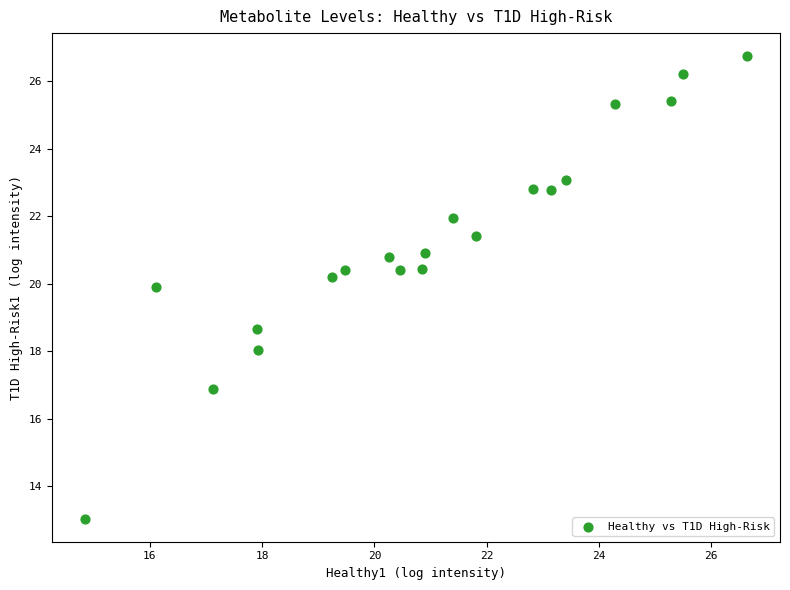

What is the range of Y values (max minus min)?

13.7